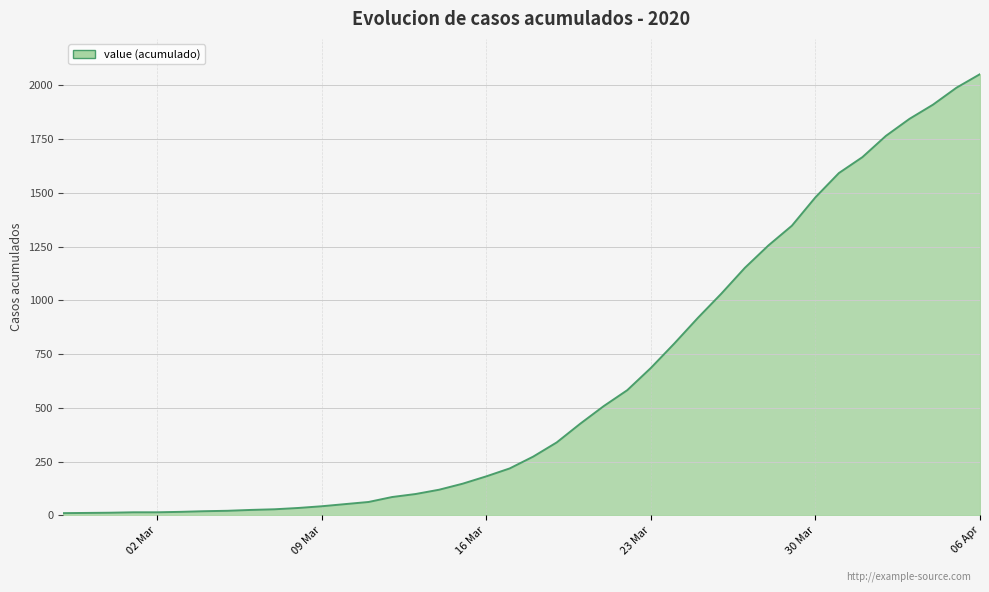

What is the maximum value shown in the chart?

2052